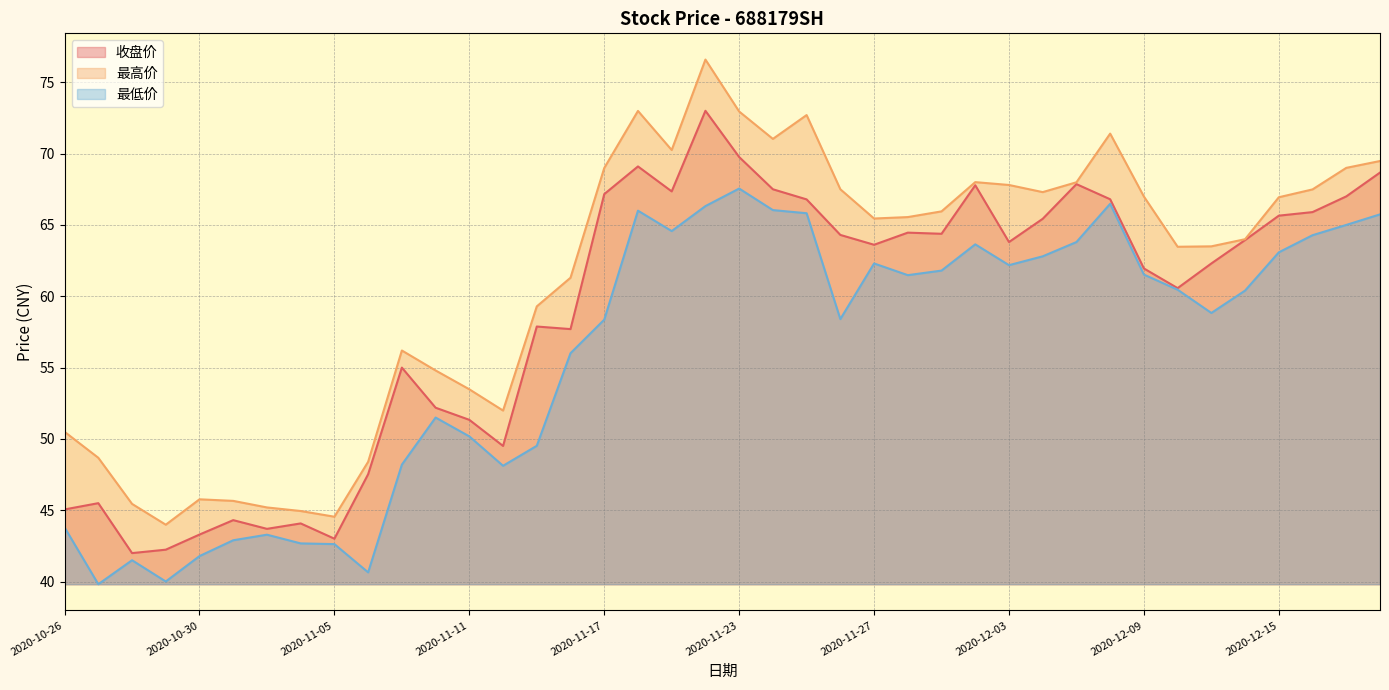

At which label does 收盘价 reach its peak?

2020-11-20